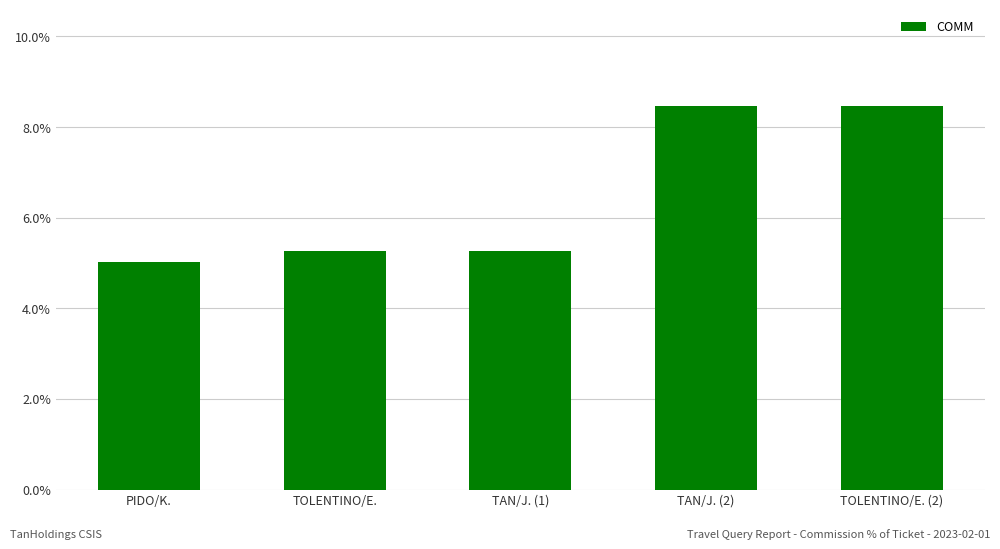

Is it true that the value at TOLENTINO/E. is 6.9?

False